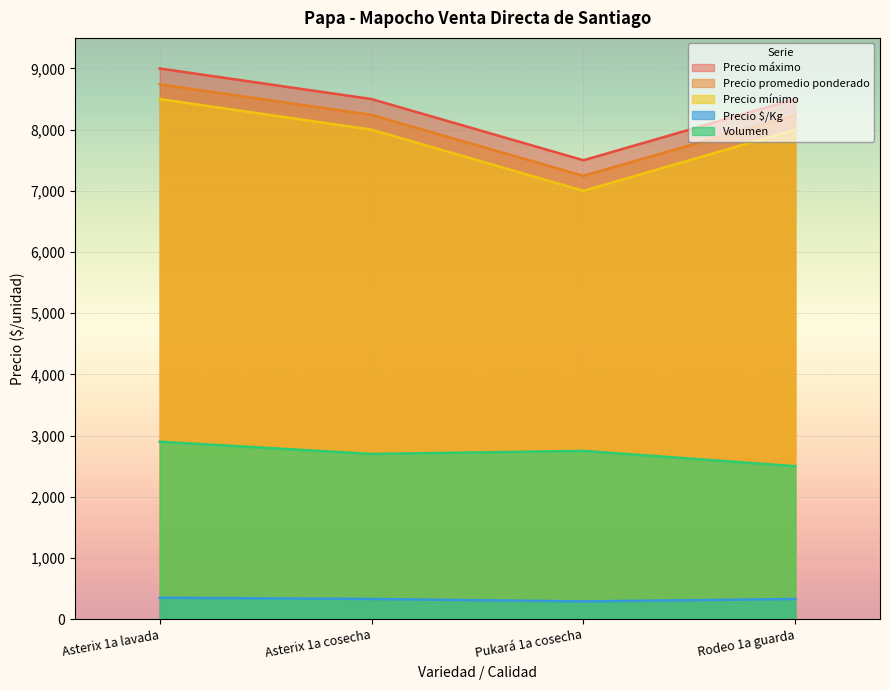

Which series has the largest range (max minus min)?

Precio mínimo